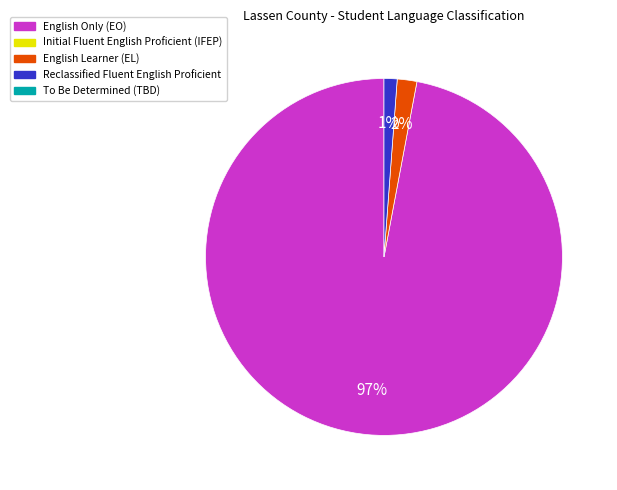

To the nearest percent, what is the average slice percentage?

33%